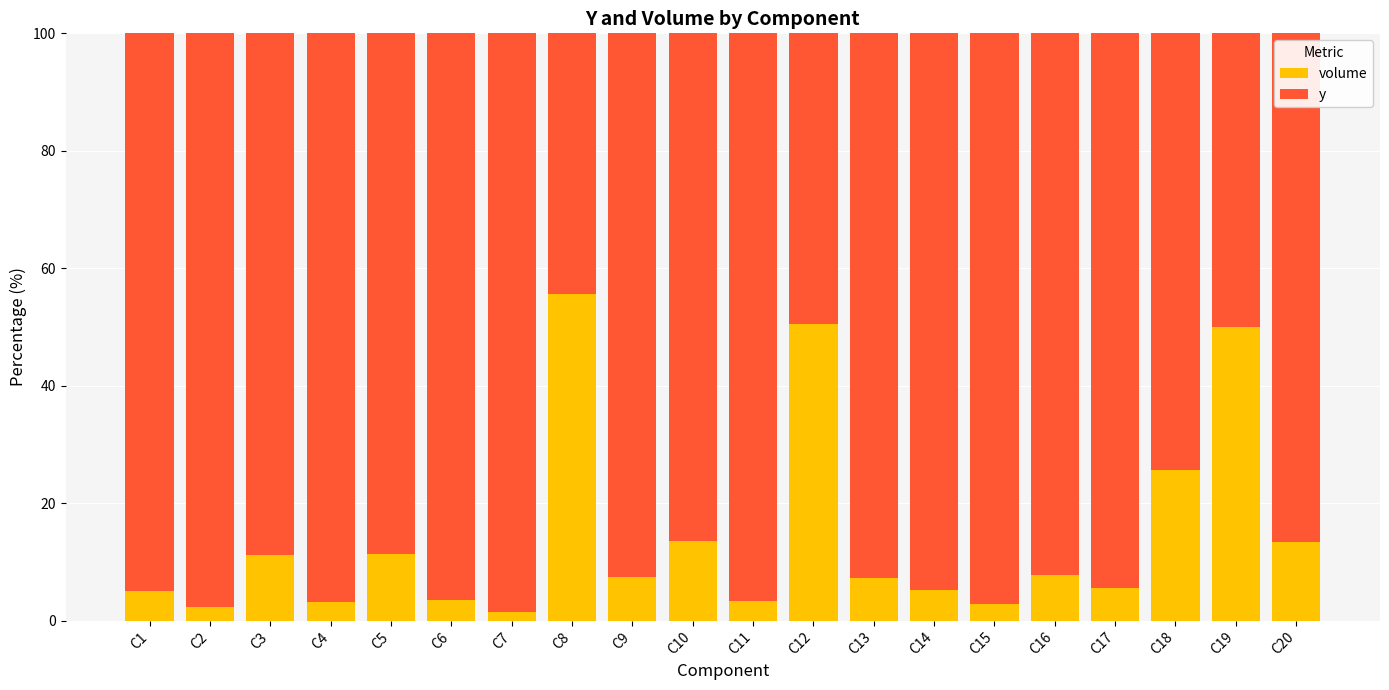

Reading left to right, list all the values displayed in this chart.

volume: 5.0	2.4	11.2	3.1	11.3	3.5	1.5	55.6	7.4	13.5	3.3	50.5	7.2	5.3	2.8	7.8	5.6	25.6	50.0	13.3
y: 95.0	97.6	88.8	96.9	88.7	96.5	98.5	44.4	92.6	86.5	96.7	49.5	92.8	94.7	97.2	92.2	94.4	74.4	50.0	86.7